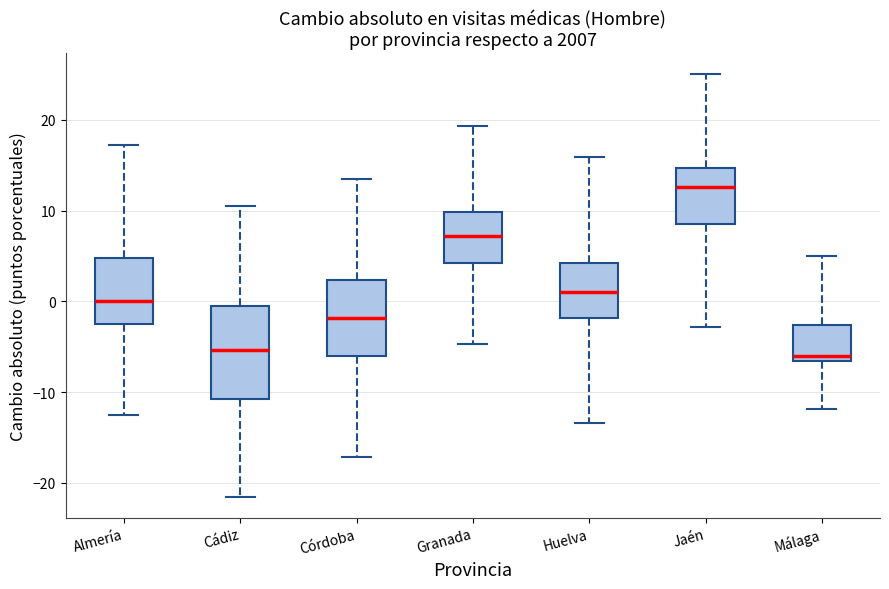

Reading left to right, read every box against the y-axis: the position of its median line, the range the box covers, and the ends of its whiskers. The values are not printed on the chart, so give them approximately, as read against the axis.

Almería: median 0, box -2 to 5, whiskers -13 to 17
Cádiz: median -5, box -11 to 0, whiskers -22 to 11
Córdoba: median -2, box -6 to 2, whiskers -17 to 14
Granada: median 7, box 4 to 10, whiskers -5 to 19
Huelva: median 1, box -2 to 4, whiskers -13 to 16
Jaén: median 13, box 9 to 15, whiskers -3 to 25
Málaga: median -6, box -7 to -3, whiskers -12 to 5